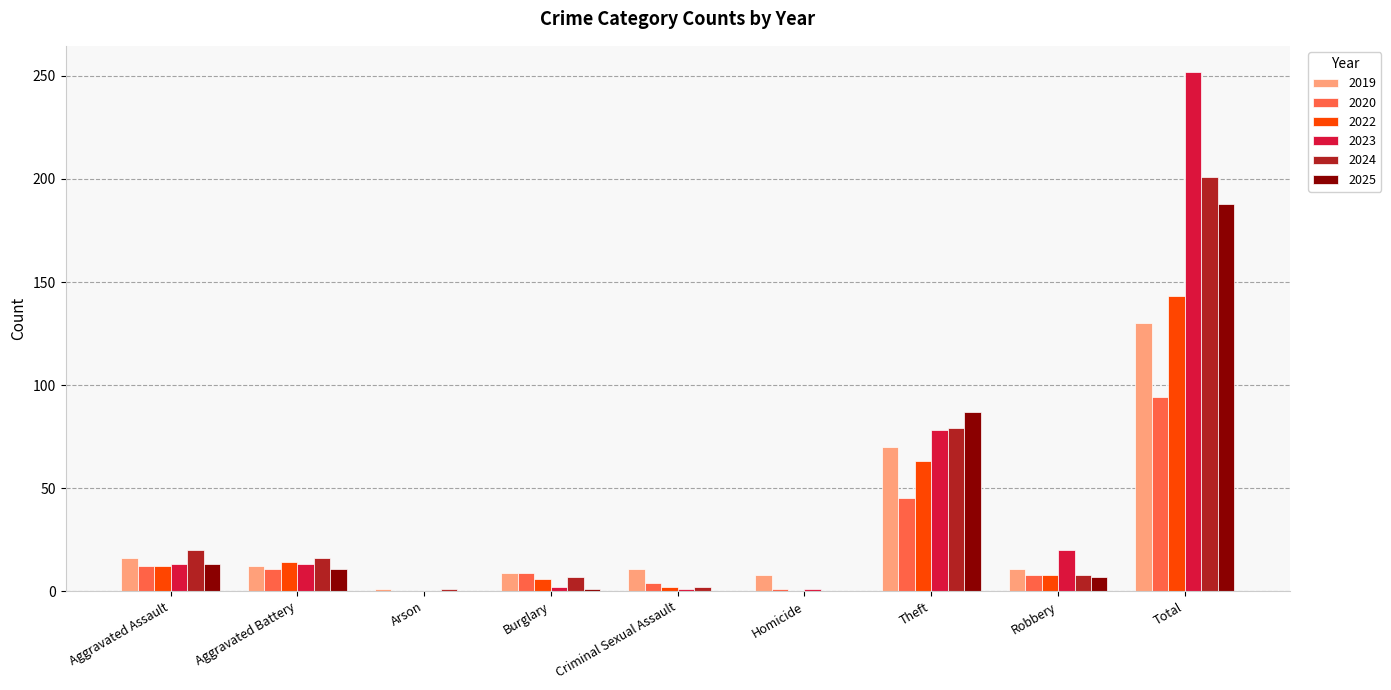

Count the number of data series in this chart.

6